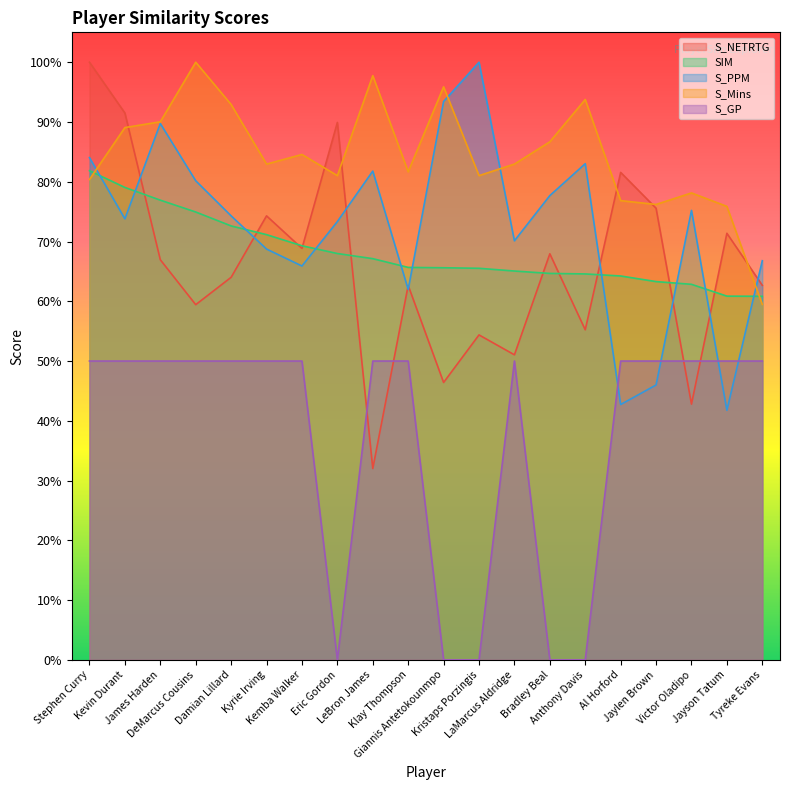

What value does the S_Mins series have at Damian Lillard?

0.9